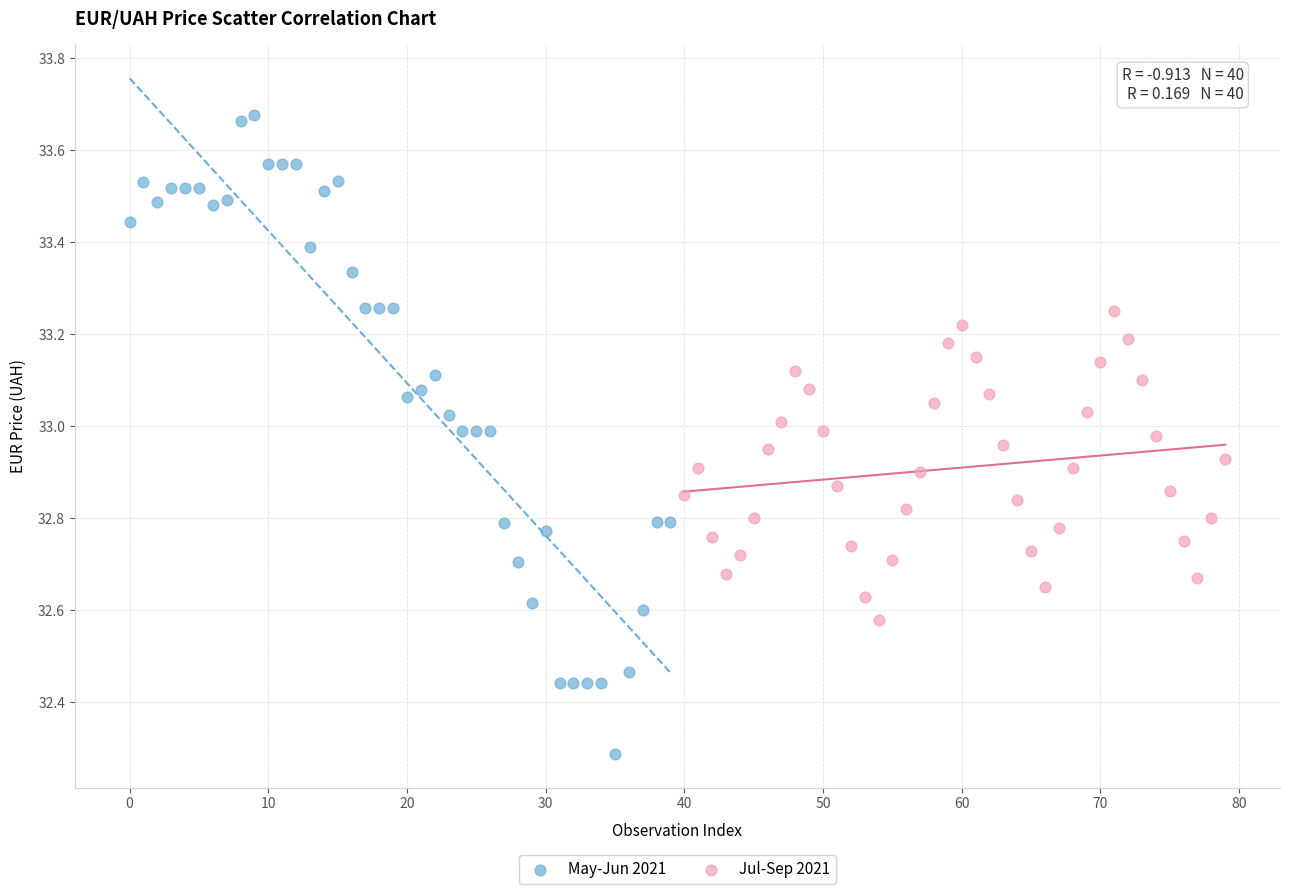

Which series reaches the minimum Y coordinate?

May-Jun 2021